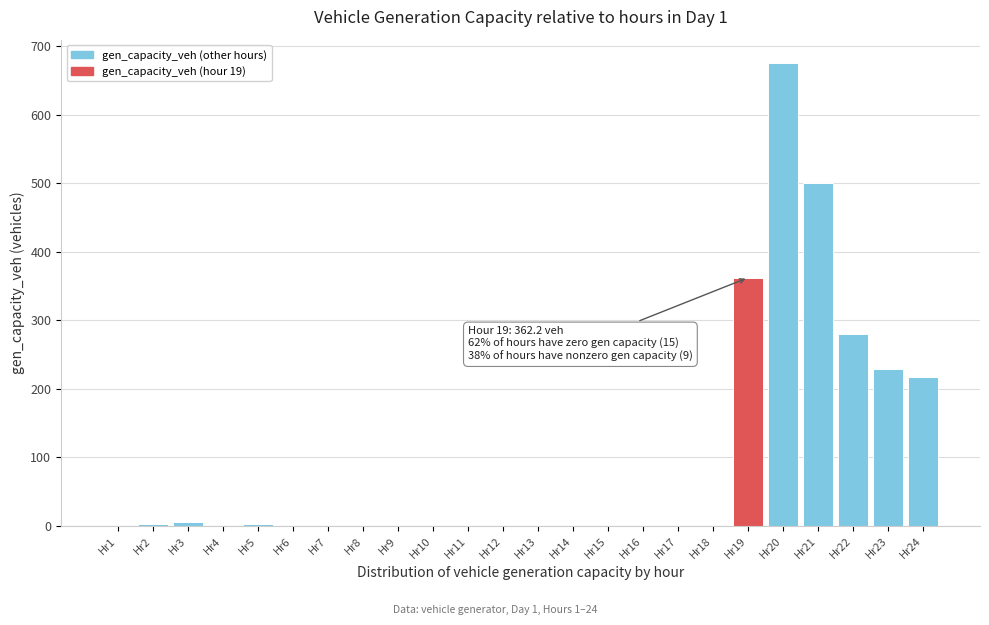

True or false: the data shows 417.2 at Hr22.

False